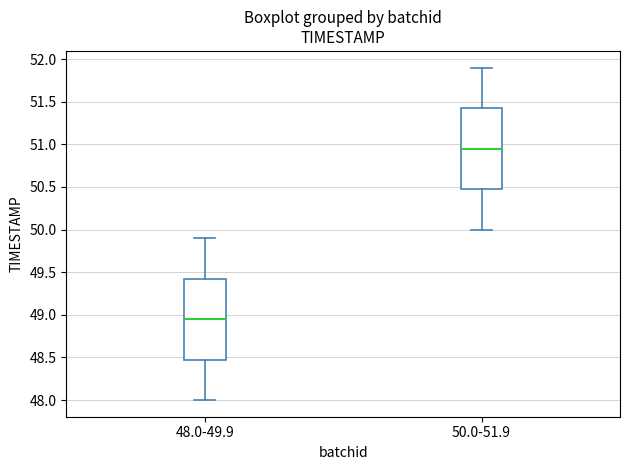

Reading left to right, read every box against the y-axis: the position of its median line, the range the box covers, and the ends of its whiskers. The values are not printed on the chart, so give them approximately, as read against the axis.

48.0-49.9: median 48.95, box 48.50 to 49.45, whiskers 48.00 to 49.90
50.0-51.9: median 50.95, box 50.50 to 51.45, whiskers 50.00 to 51.90